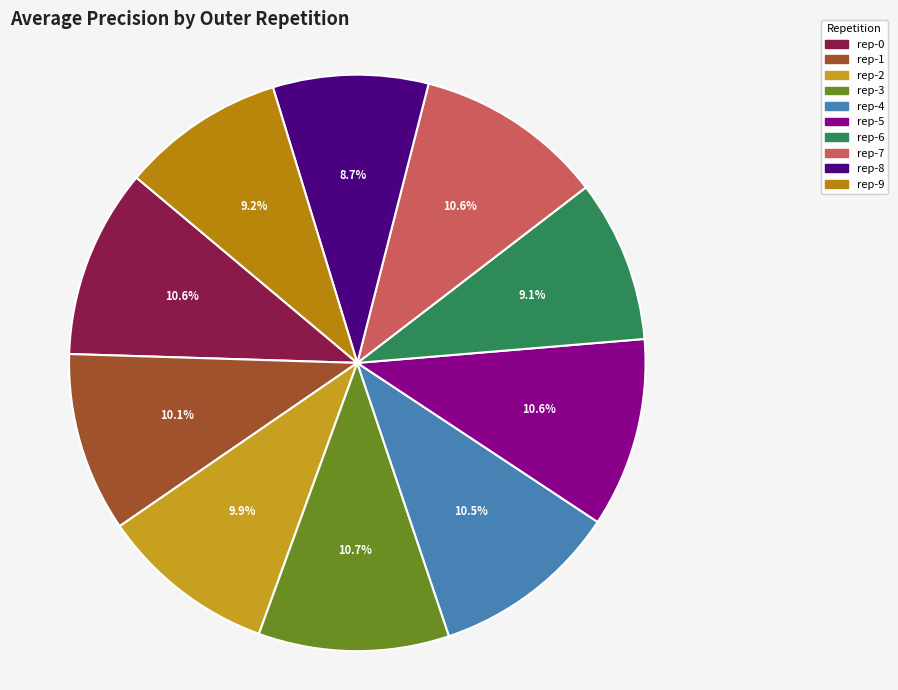

How many segments does this pie chart have?

10